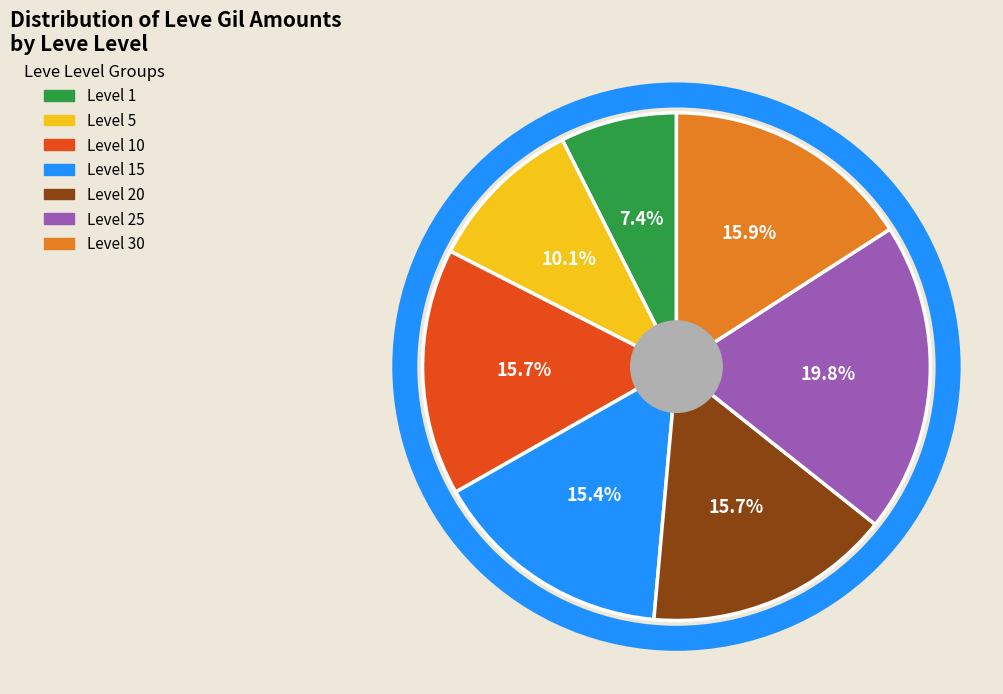

How many segments does this pie chart have?

7